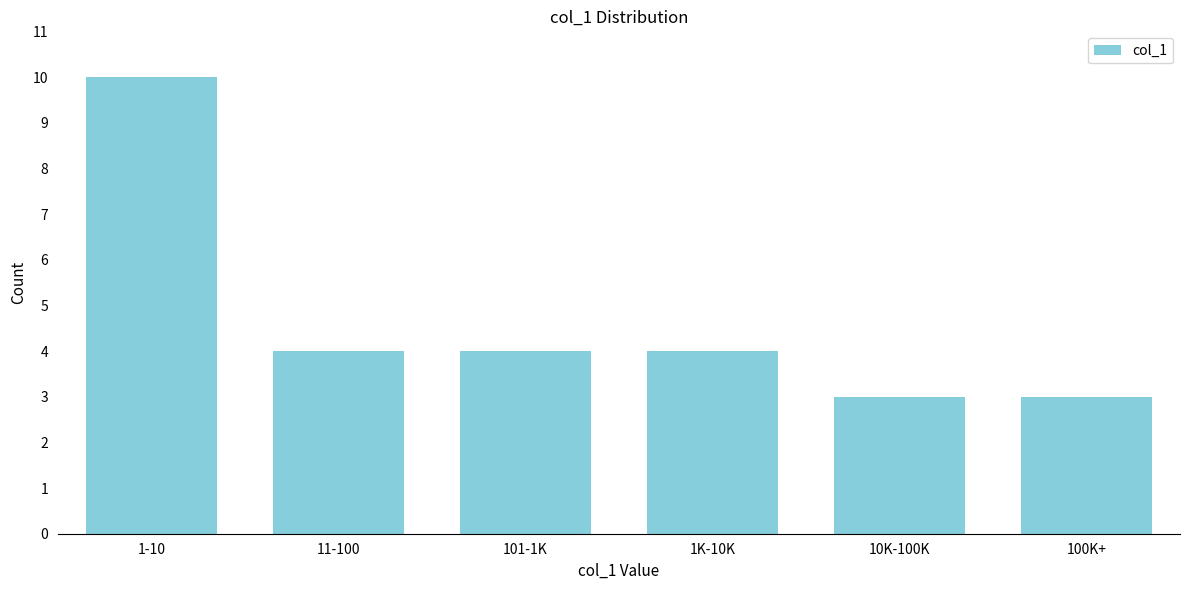

Reading left to right, extract all data points from this chart.

10	4	4	4	3	3